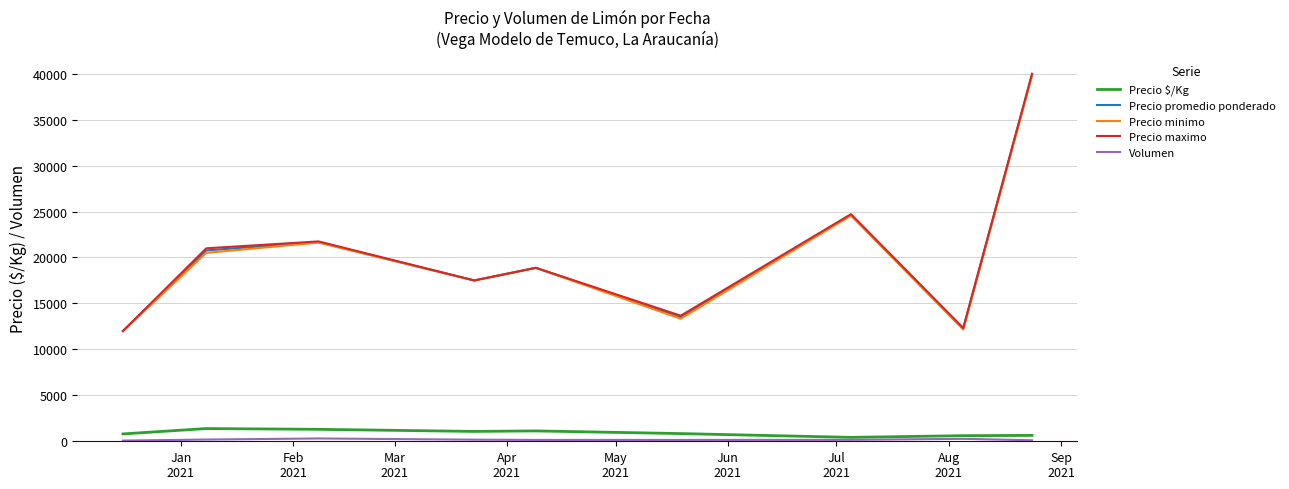

True or false: Precio $/Kg and Precio promedio ponderado cross at least once.

False